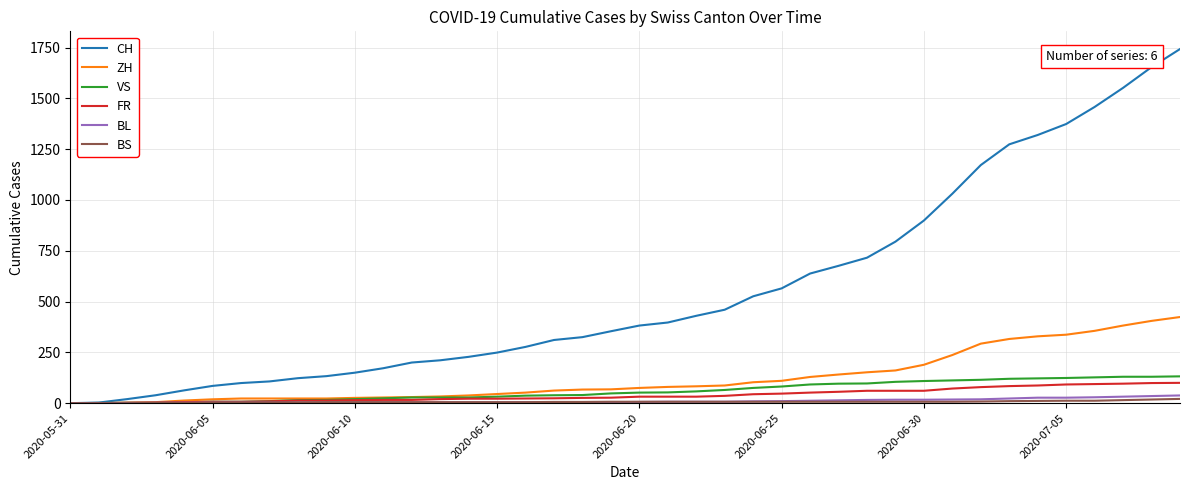

What are all the series names shown in the legend?

CH, ZH, VS, FR, BL, BS